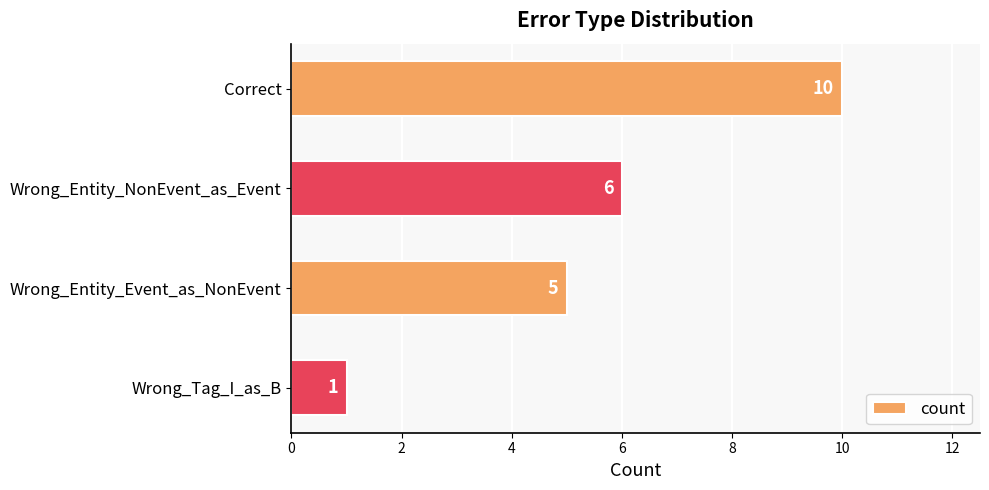

At which label is the value closest to 5?

Wrong_Entity_Event_as_NonEvent